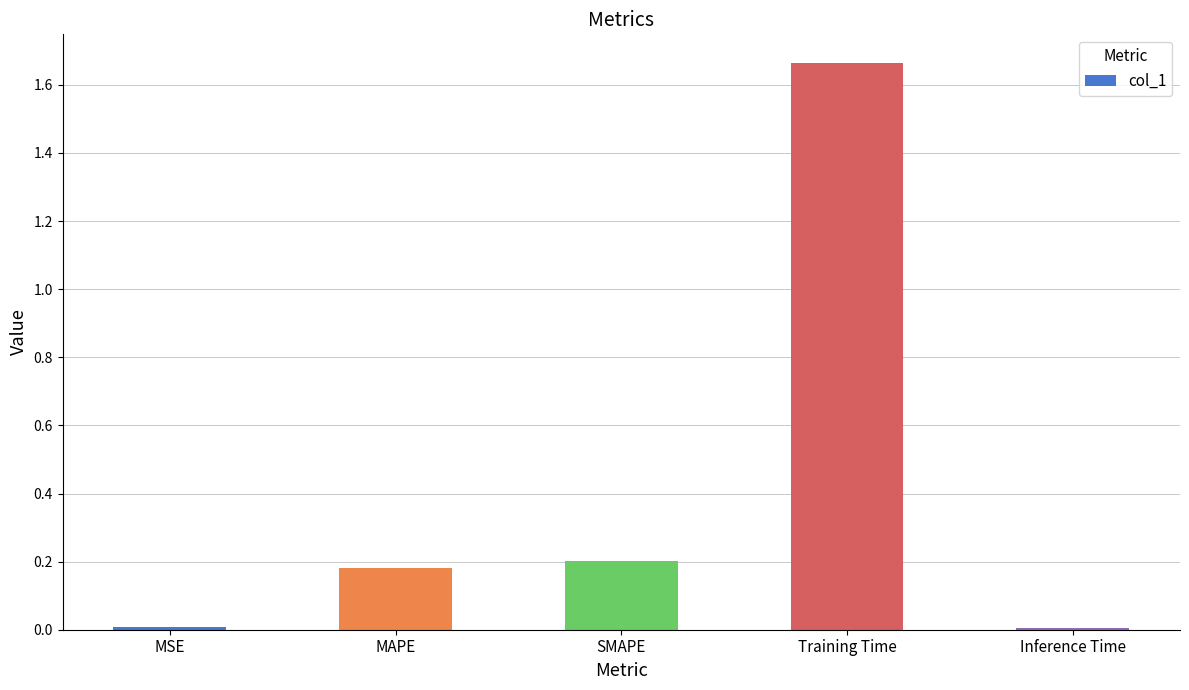

At which category does the chart reach its peak across all series?

Training Time